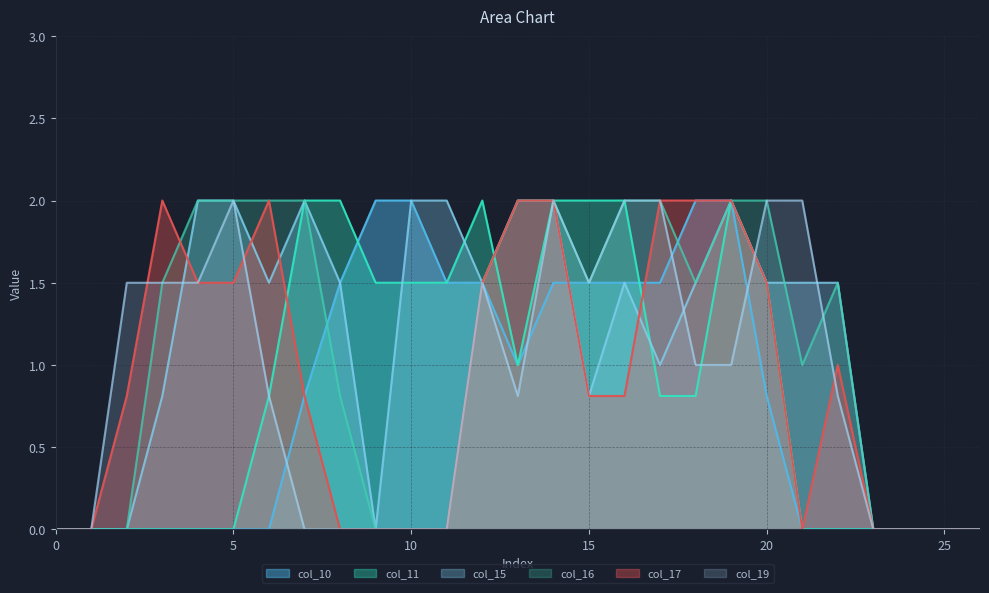

Which series has the largest total across all categories?

col_15